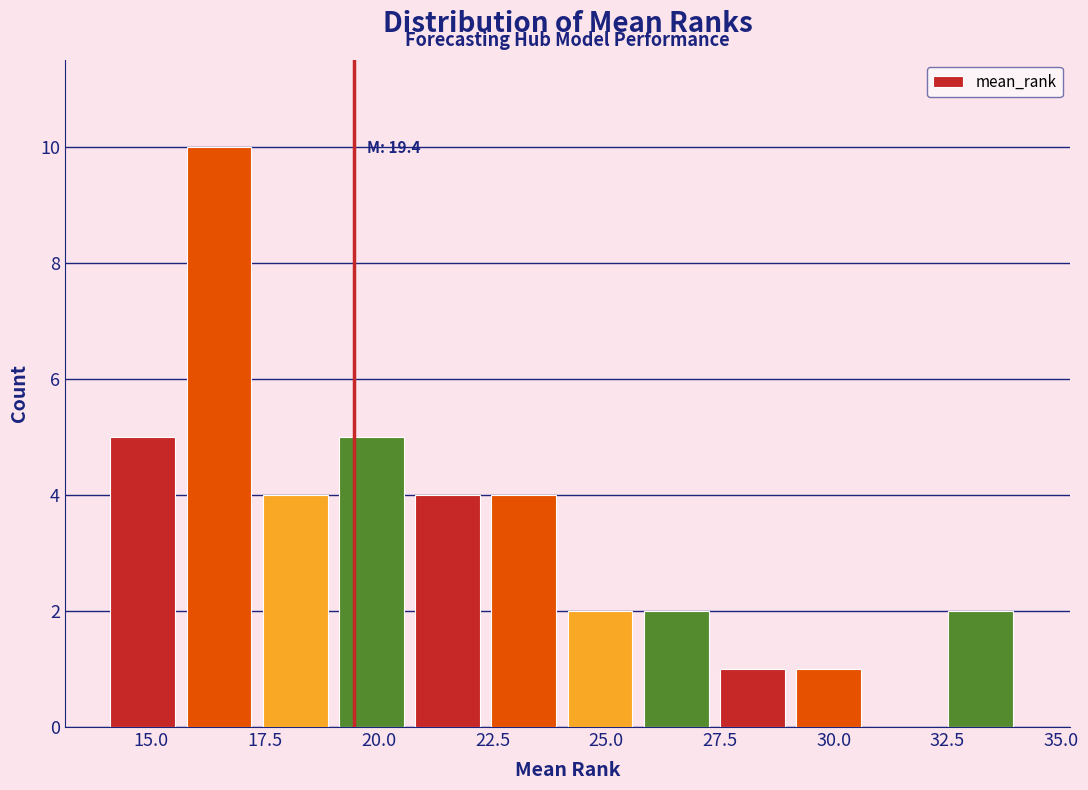

Read against the x-axis, roughly where is the centre of the tallest bar?

16.5